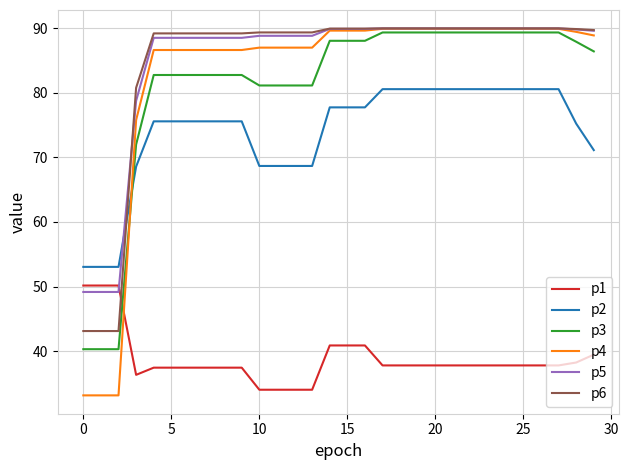

After their last crossing, which series has the higher values: p2 or p3?

p3